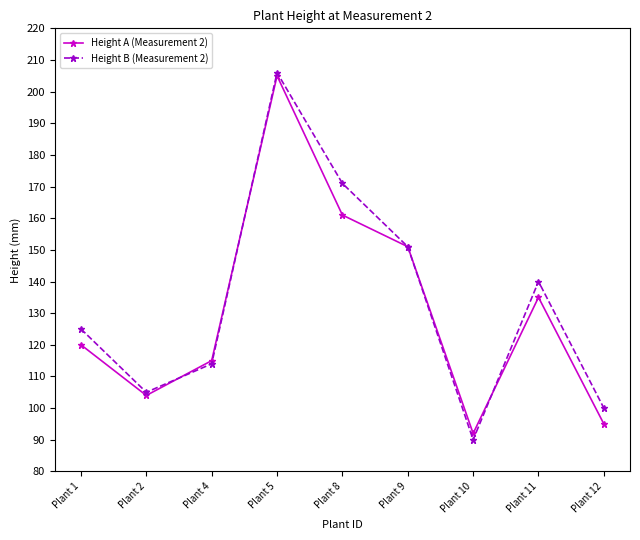

Between Plant 5 and Plant 9, which series saw the biggest shift?

Height B (Measurement 2)